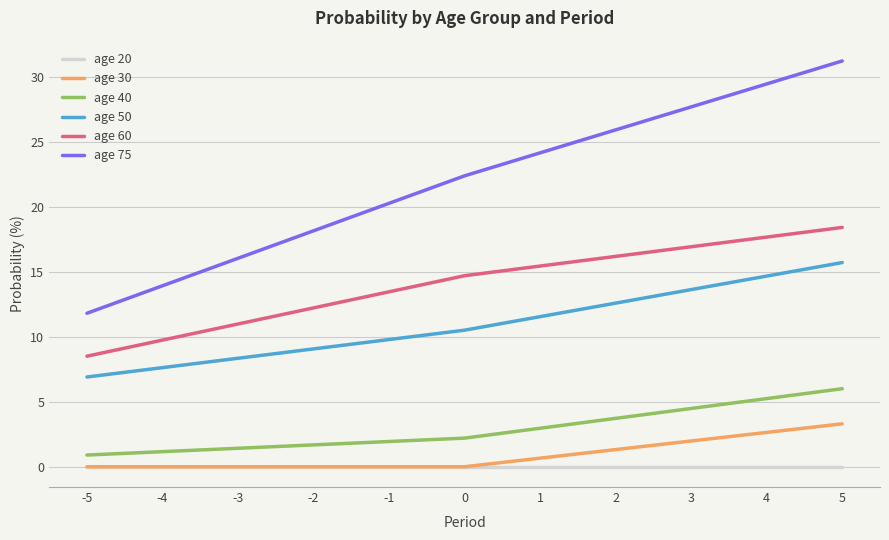

Is this an area chart (filled region under the line)?

No